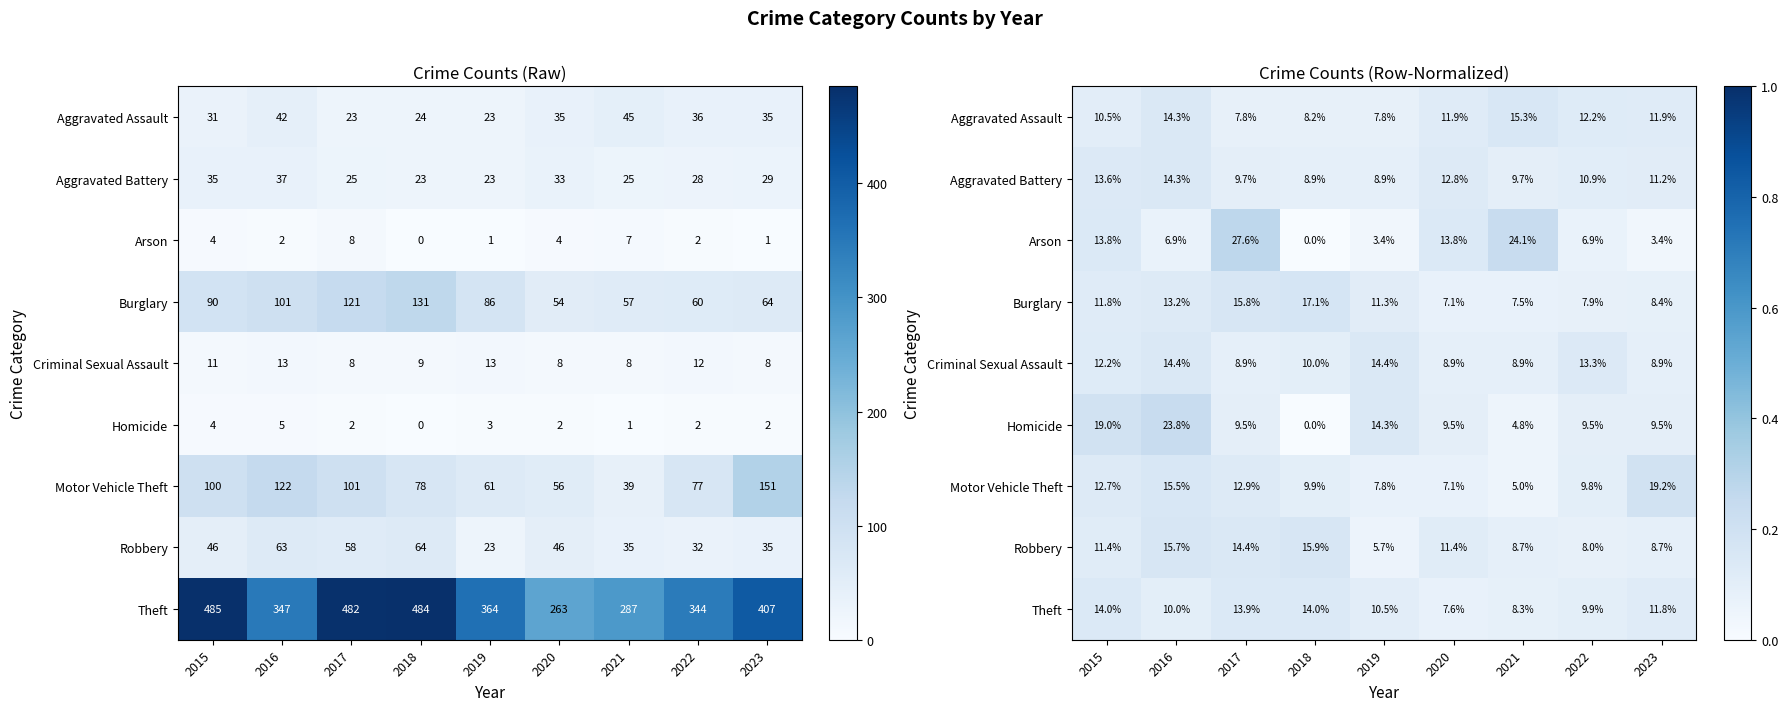

Is it true that Criminal Sexual Assault equals 0.1 at 2019?

True